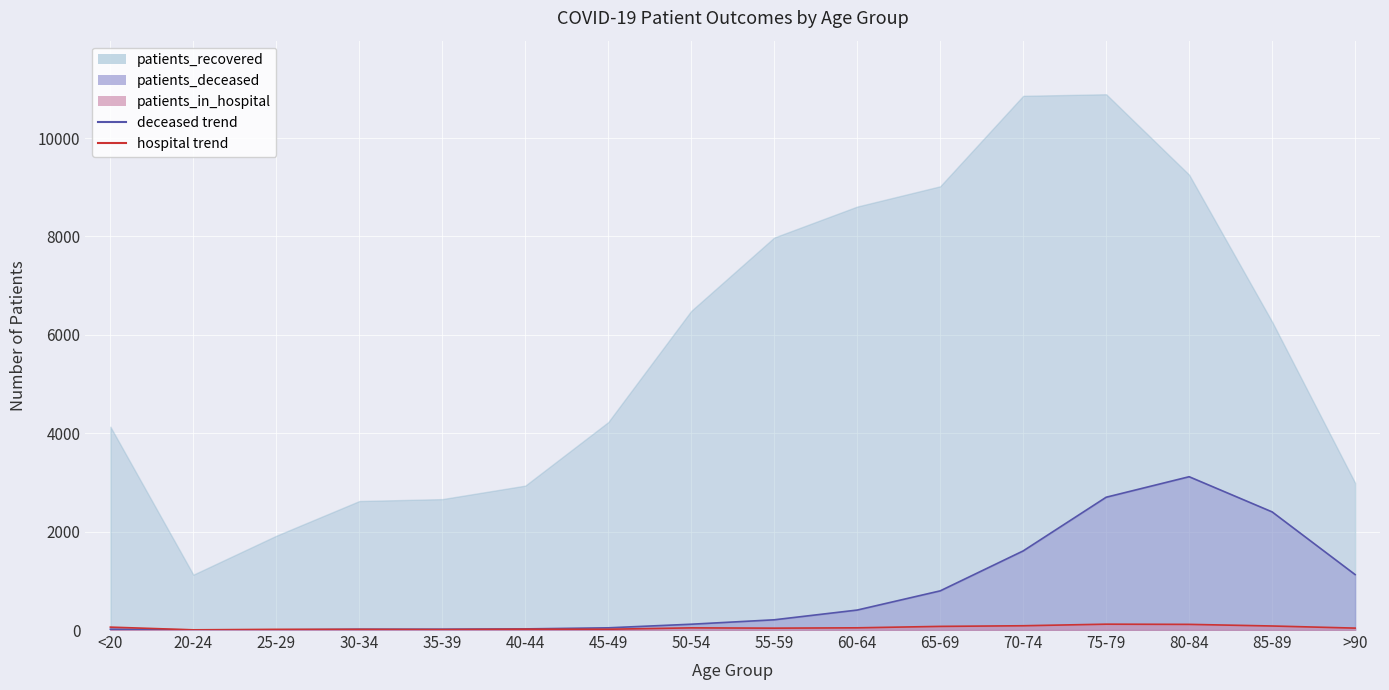

What is the lowest value of the patients_in_hospital series?

4